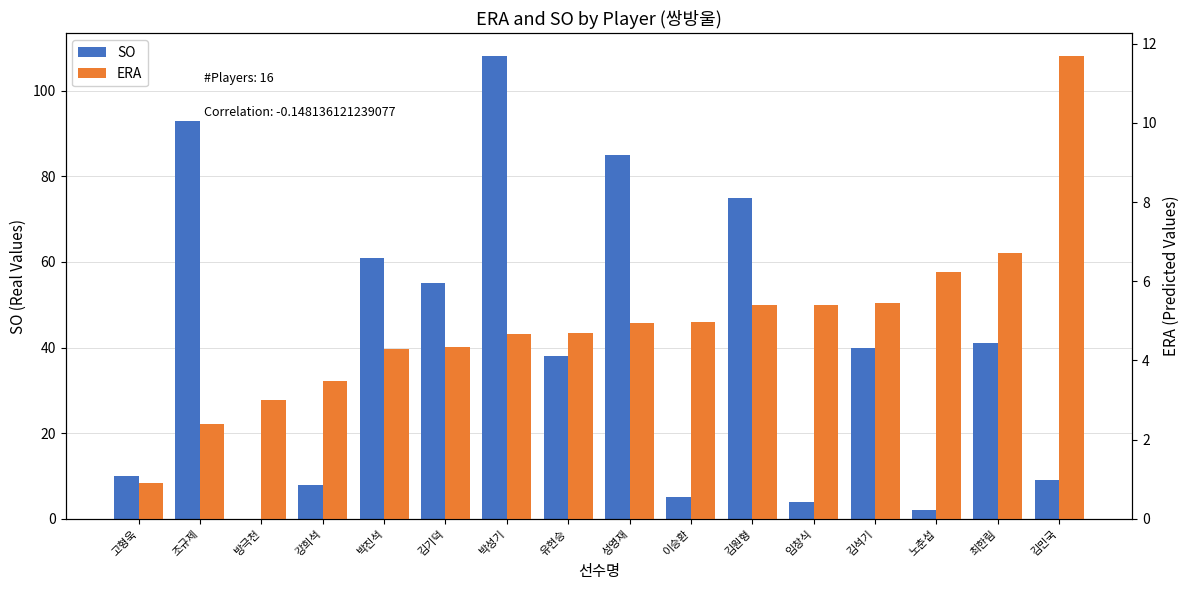

List the labels in order of SO value, smallest first.

방극천, 노춘섭, 임창식, 이승환, 강희석, 김민국, 고형욱, 유현승, 김석기, 최한림, 김기덕, 박진석, 김원형, 성영재, 조규제, 박성기